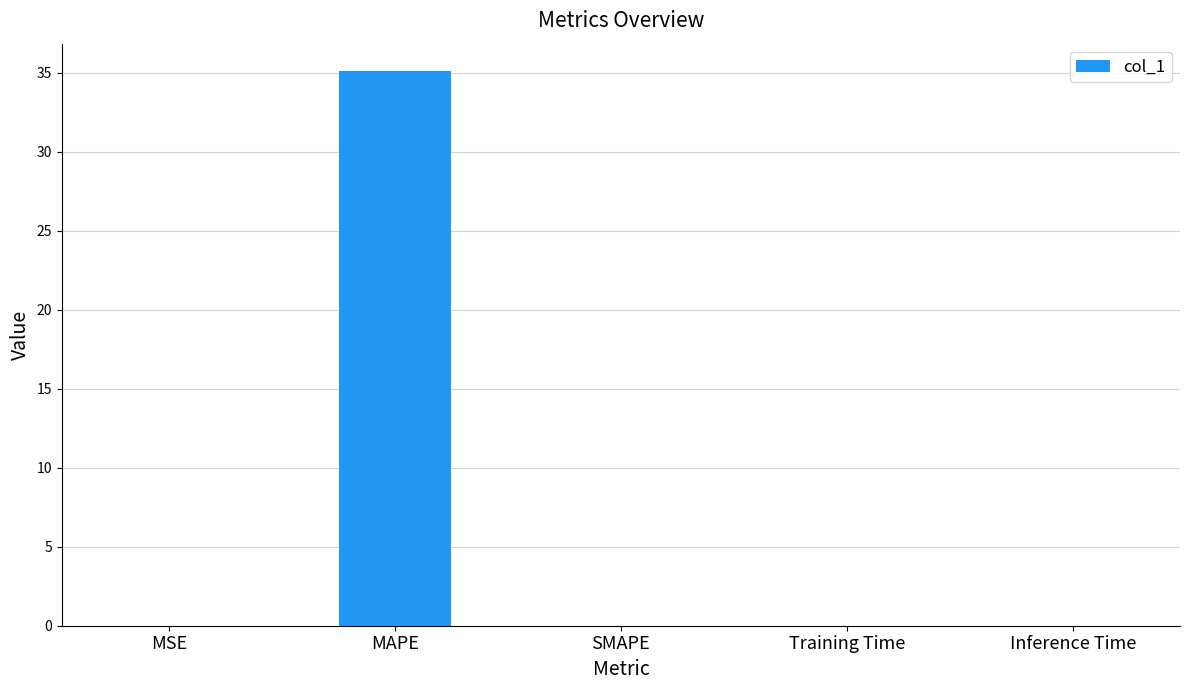

Is it true that the value at MAPE is 10.8?

False